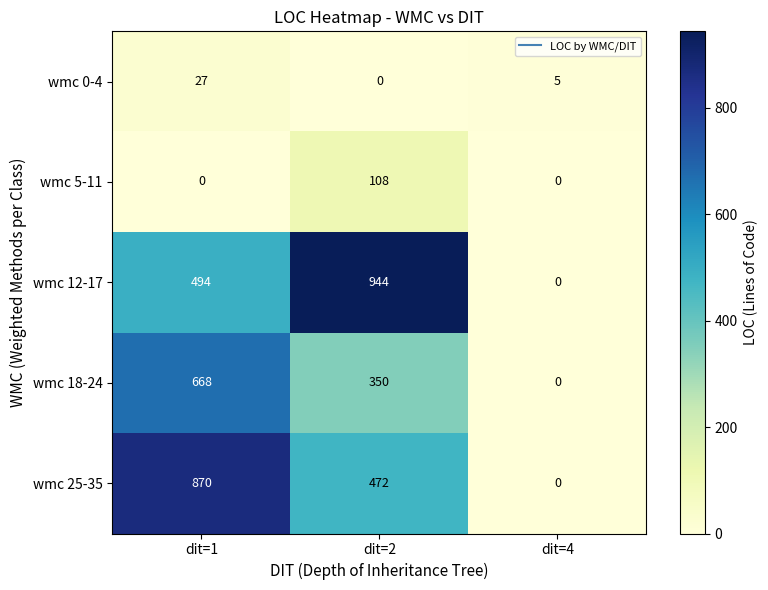

What is the difference between the wmc 0-4 values at dit=2 and dit=1?

27